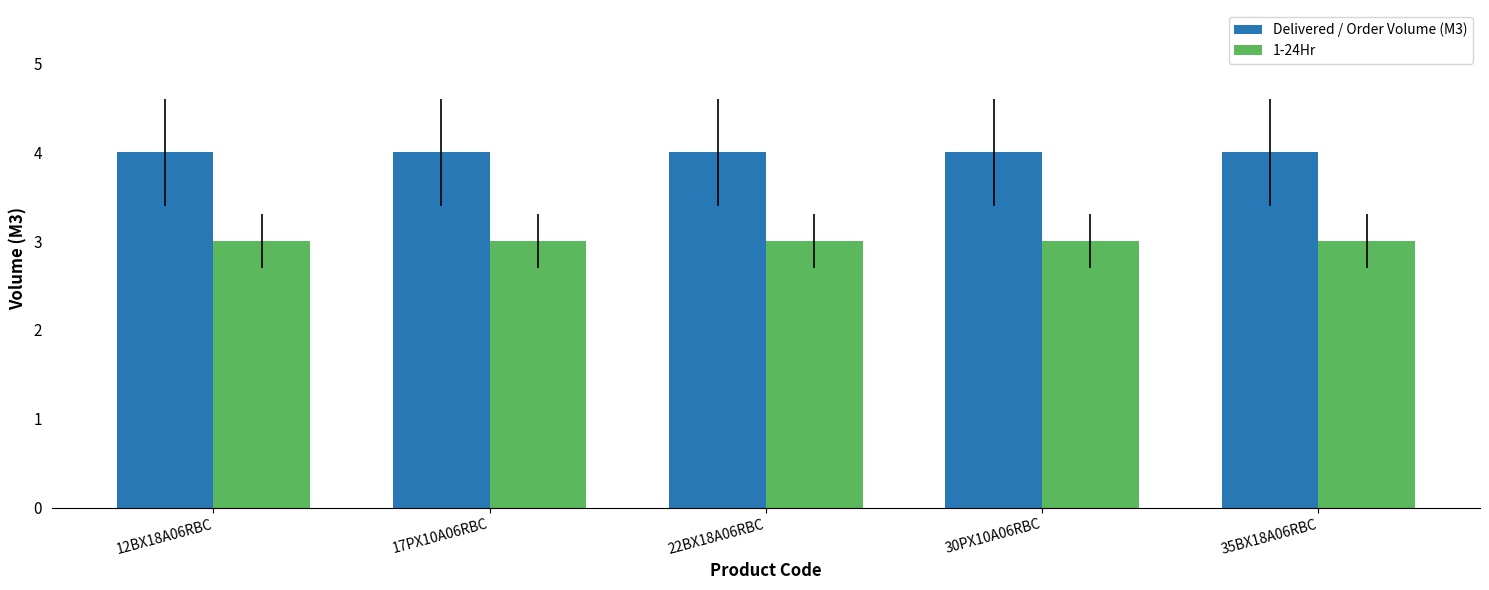

Reading right to left, transcribe all the data shown in this chart.

Delivered / Order Volume (M3): 4	4	4	4	4
1-24Hr: 3	3	3	3	3